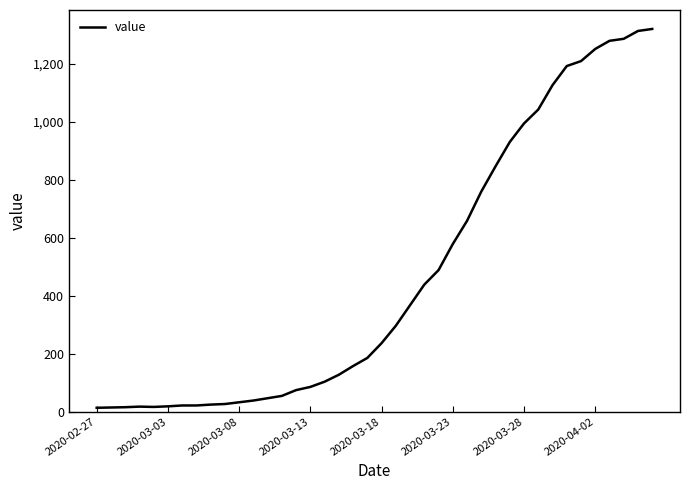

What is the difference between the maximum and minimum values?

1307